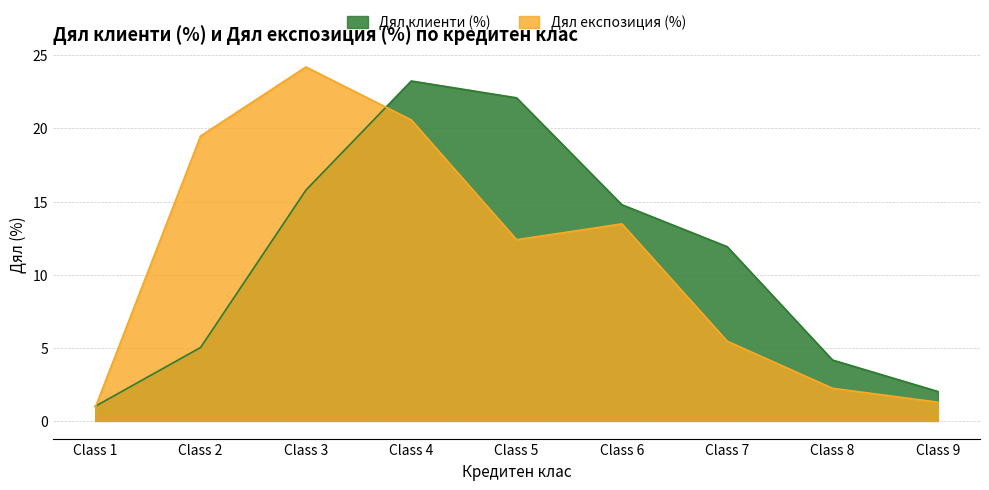

What are all the series names shown in the legend?

Дял клиенти (%), Дял експозиция (%)